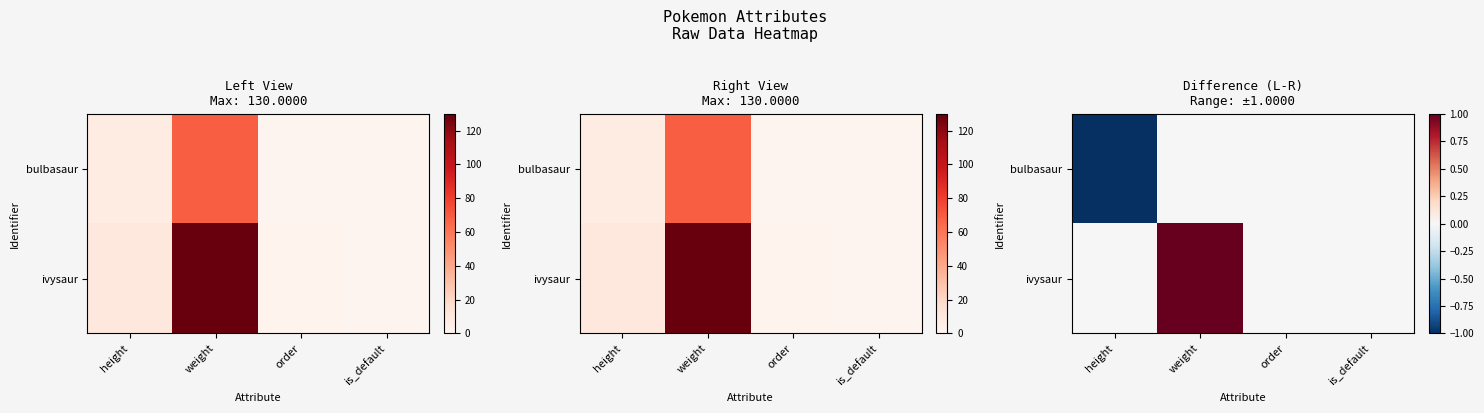

Rank the series at height from lowest to highest value.

bulbasaur, ivysaur